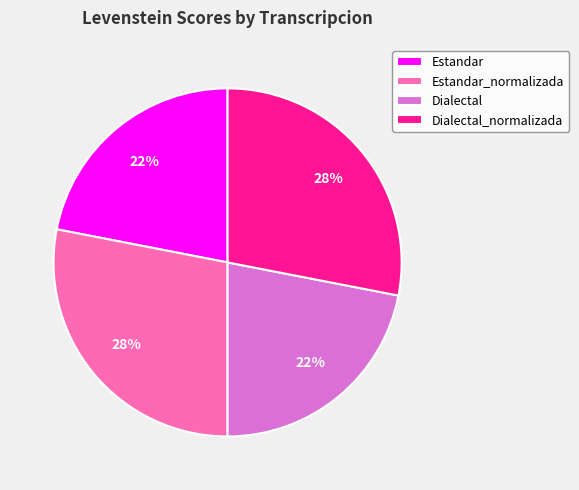

To the nearest percent, what portion does Estandar represent?

22%